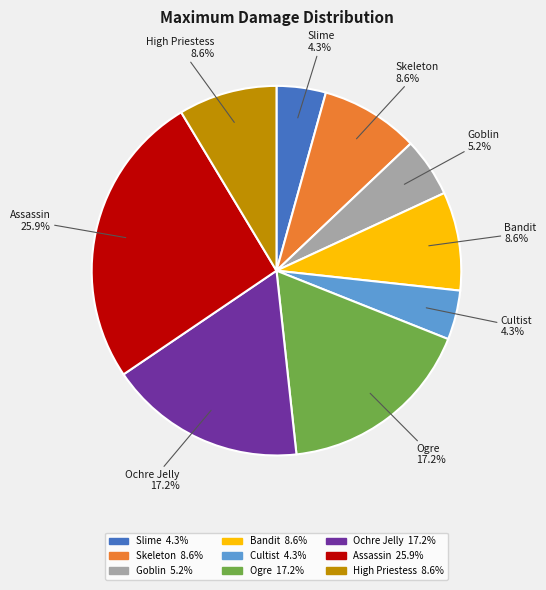

Is there a majority slice in this chart?

No